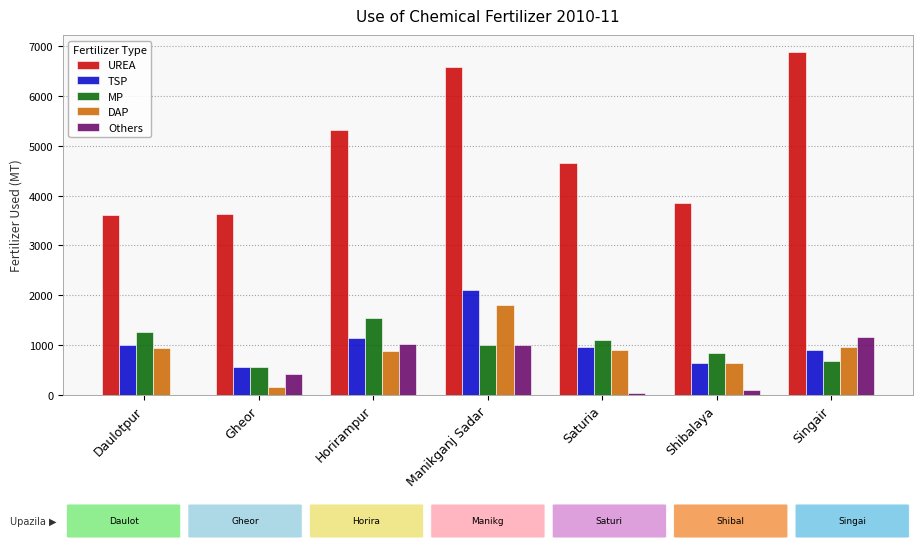

Reading left to right, list all the values displayed in this chart.

UREA: 3605	3627	5320	6590	4652	3846	6880
TSP: 998	560	1135	2100	955	650	905
MP: 1259	570	1550	1000	1109	835	685
DAP: 939	170	892	1800	898	650	970
Others: 0	429	1025	1000	50	98	1157